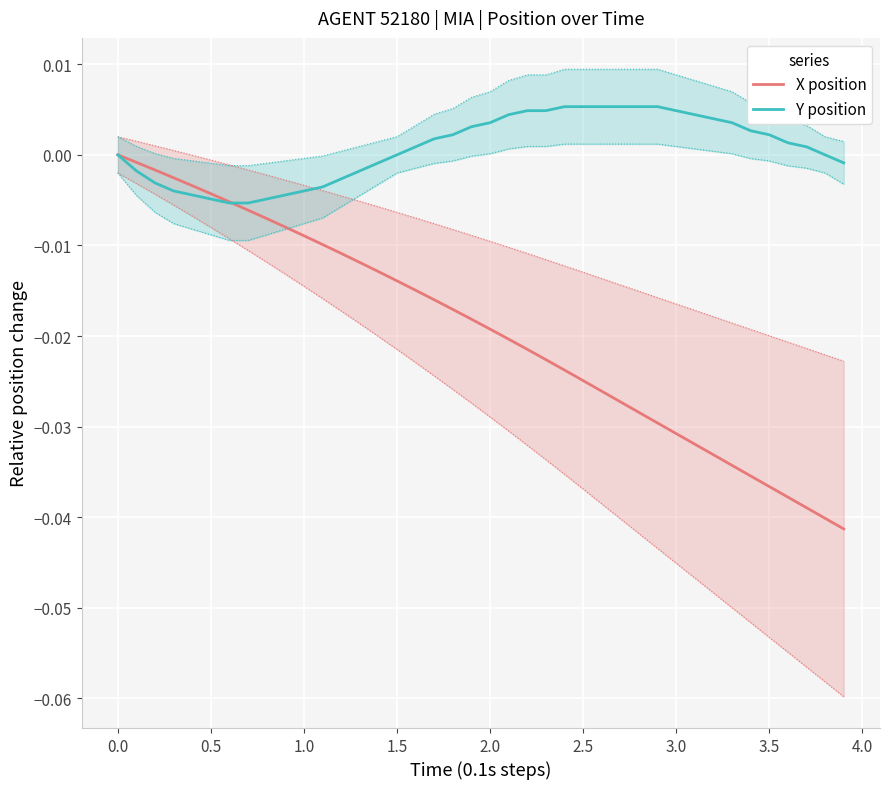

How many values in the Y position series are below 0?

15